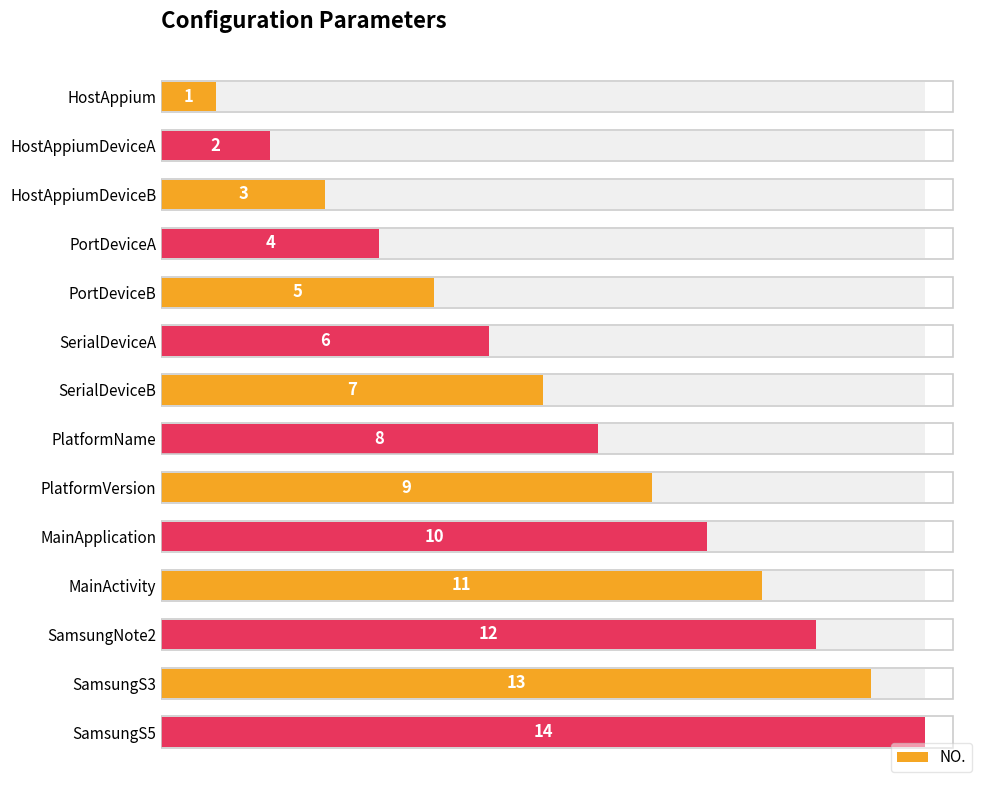

How many values exceed 8?

6